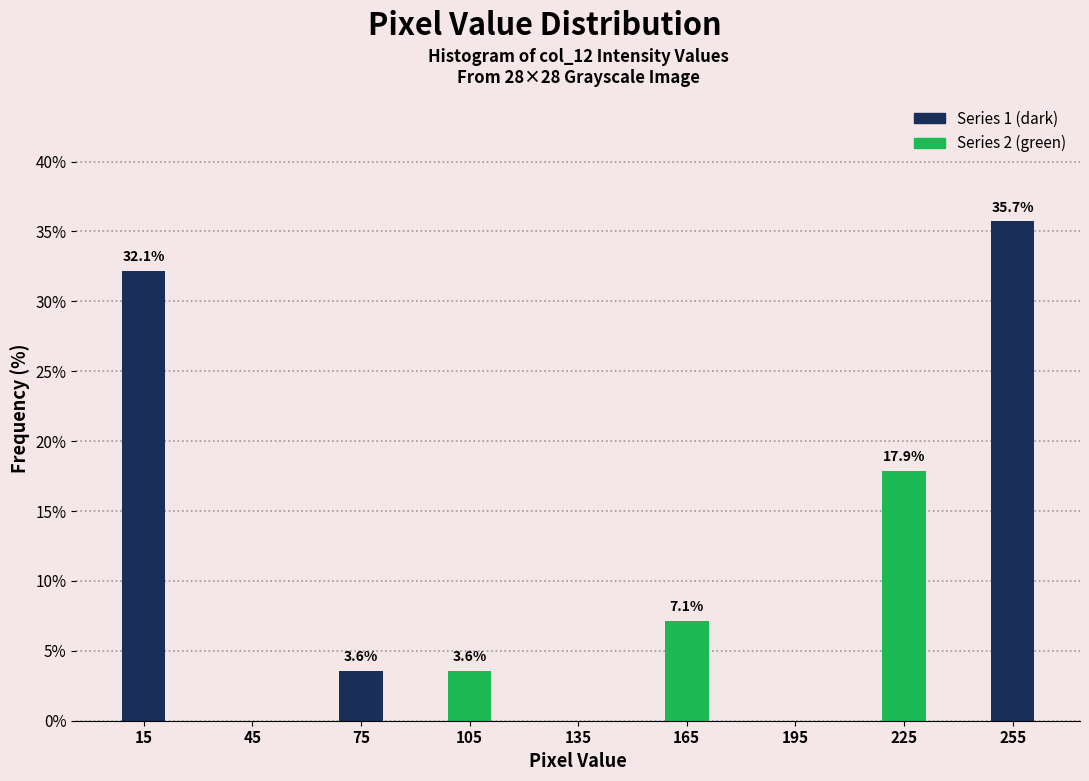

Which range on the x-axis has the tallest bar?

240 to 270